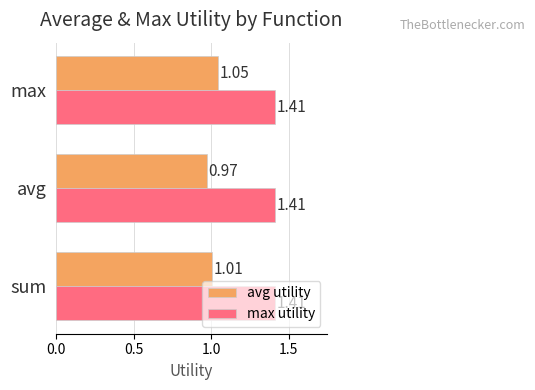

What is the sum of all avg utility values?

3.0